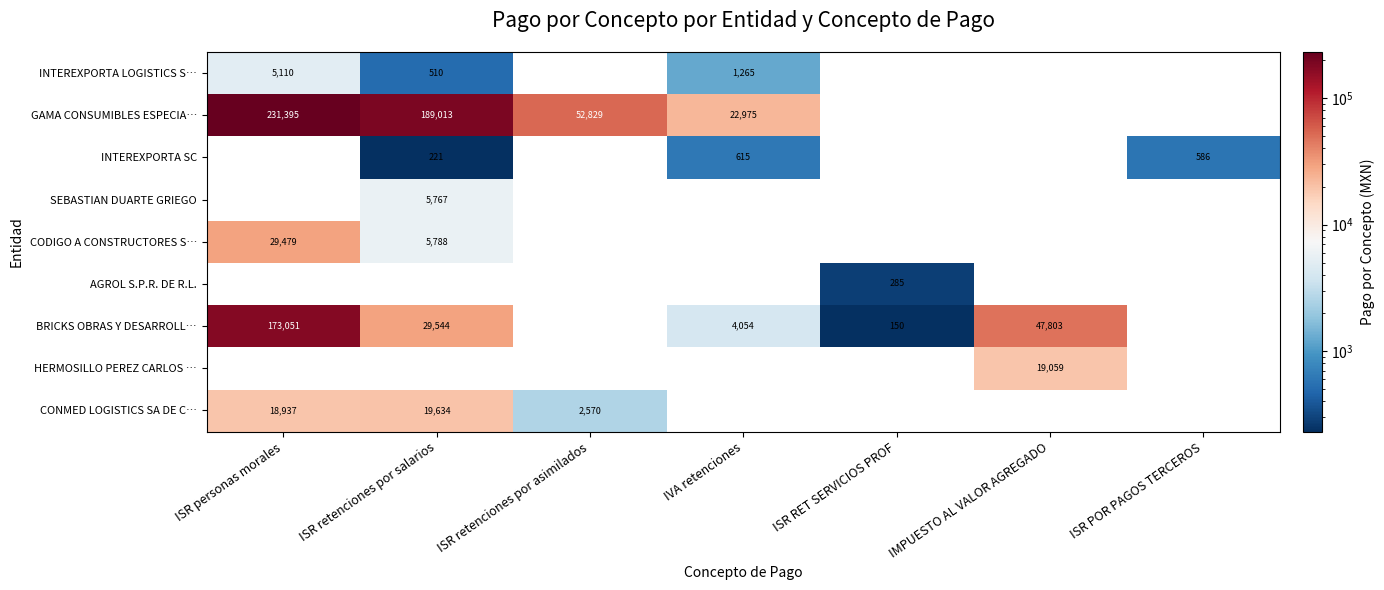

The CODIGO A CONSTRUCTORES S… series shows 10292 at ISR retenciones por salarios. True or false?

False